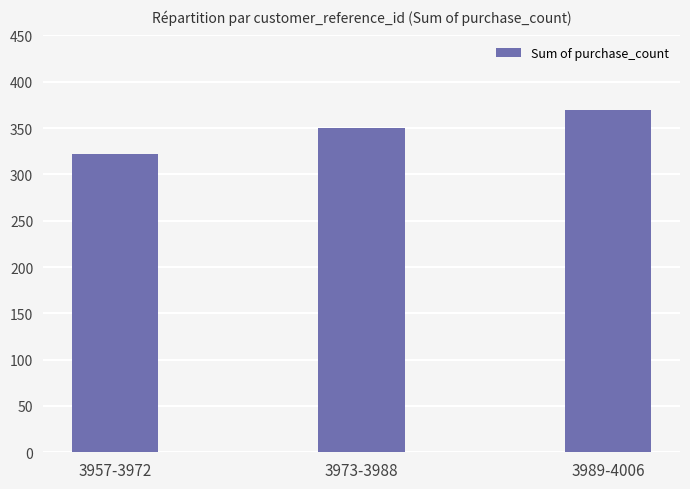

List the labels in order of value, largest first.

3989-4006, 3973-3988, 3957-3972